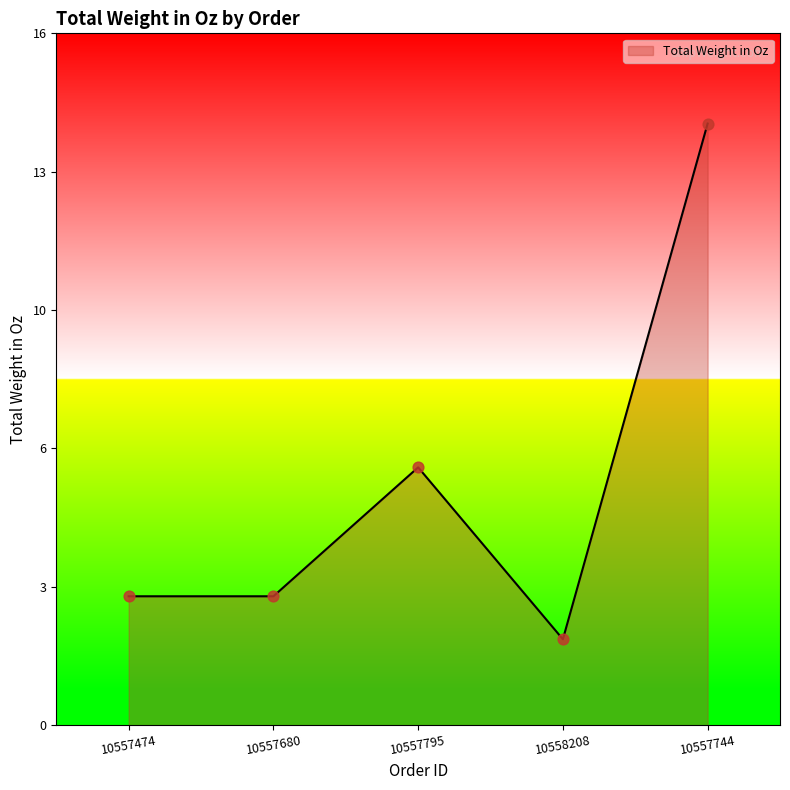

Which has a higher value, 10557744 or 10558208?

10557744